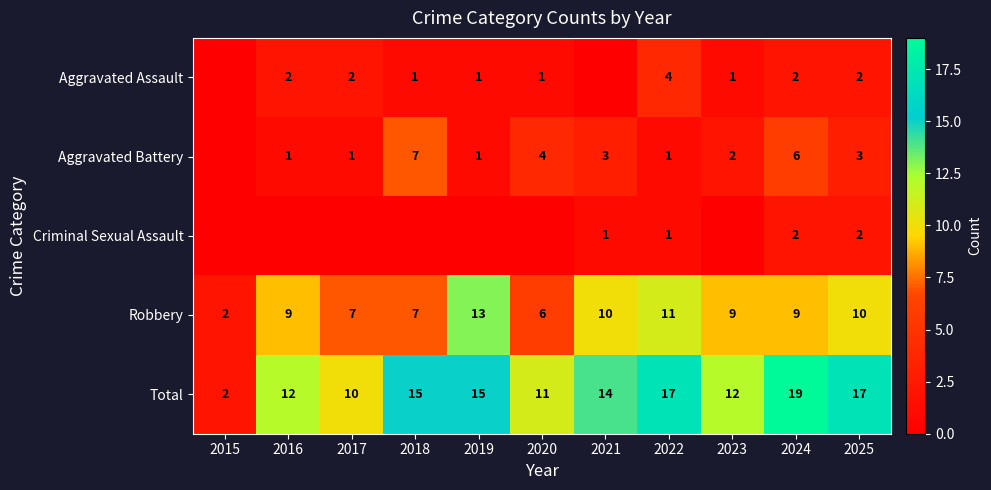

True or false: Total has a value of 14 at 2021.

True